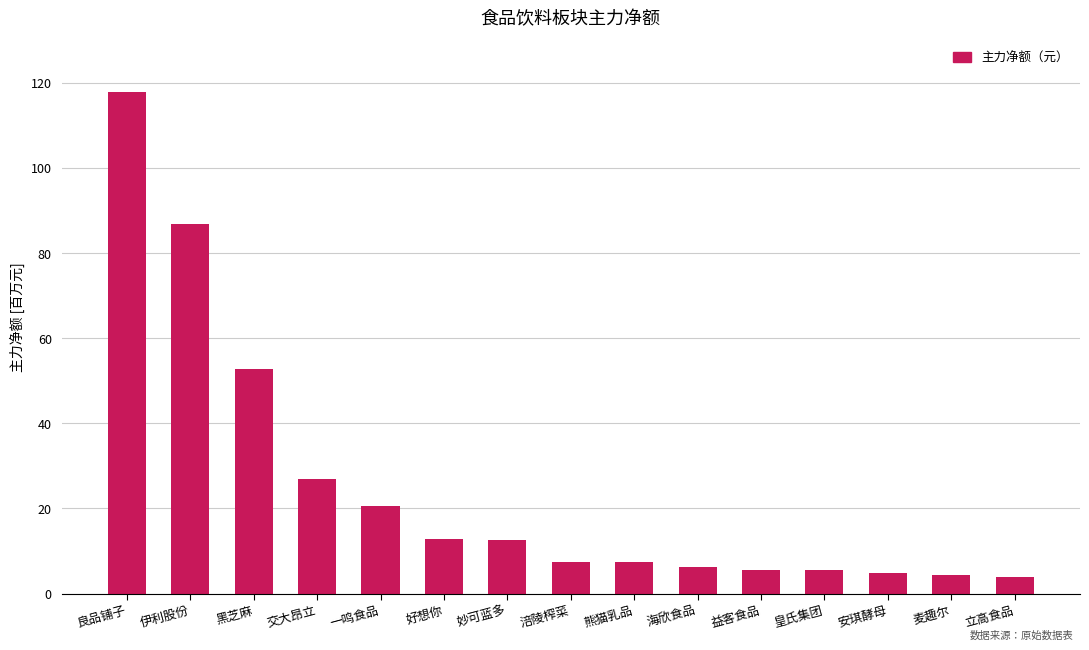

Which label corresponds to the largest value in the chart?

良品铺子